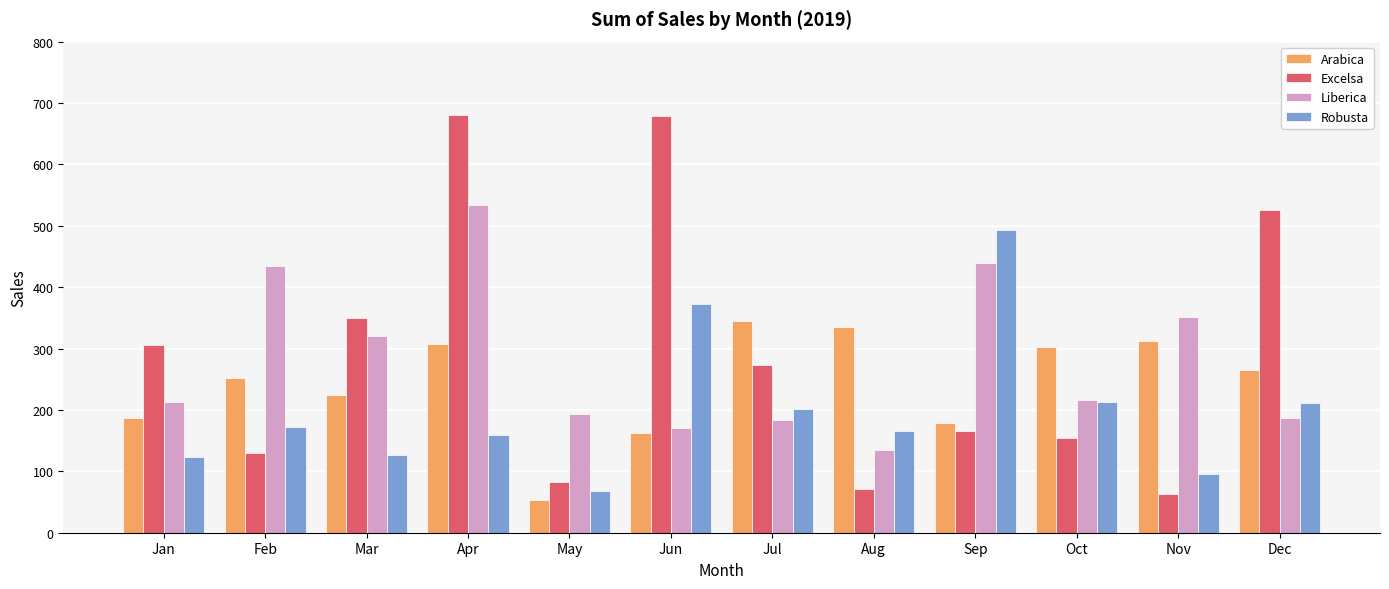

What is the total value across all series at Oct?

885.0